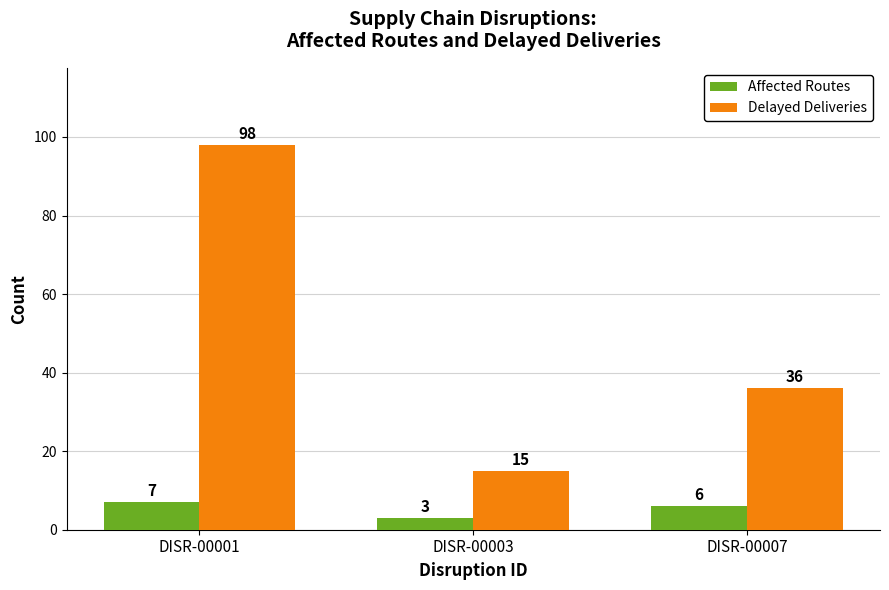

What is the approximate value of Delayed Deliveries at DISR-00003?

15